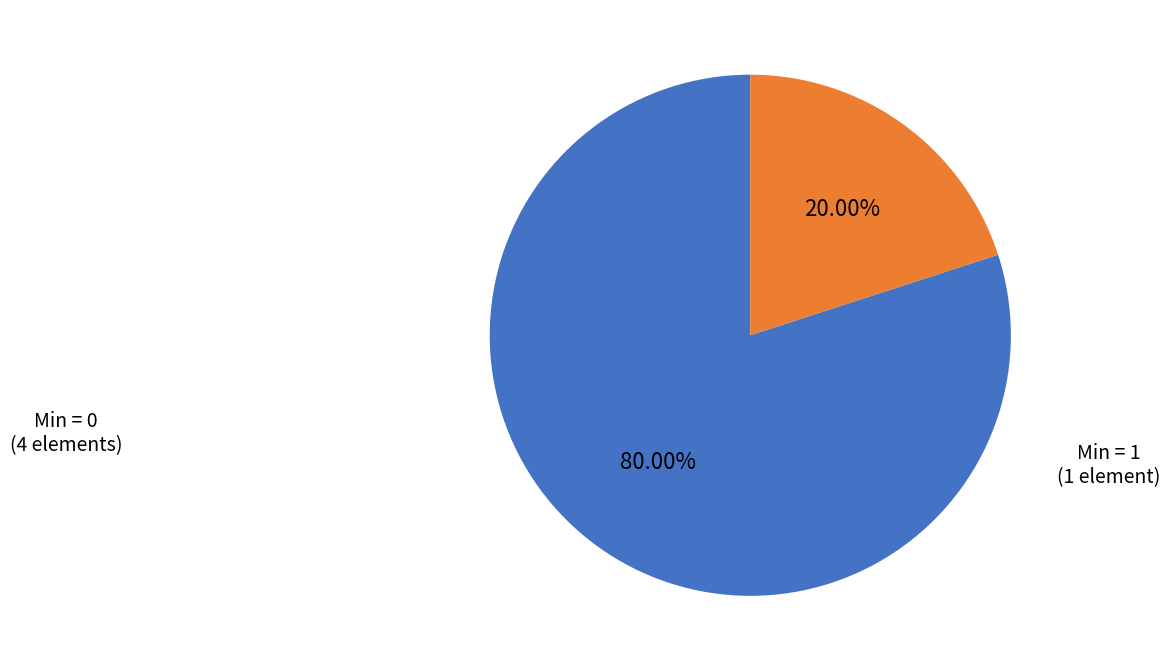

Is there any slice that represents more than half of the pie?

Yes